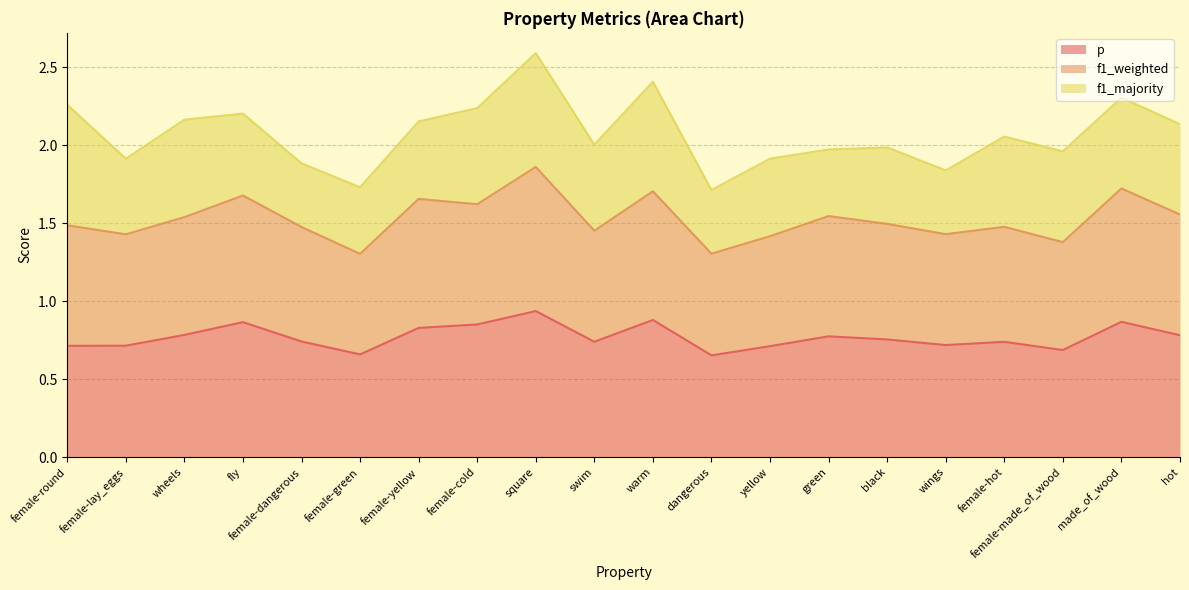

True or false: p has a value of 0.7 at swim.

True